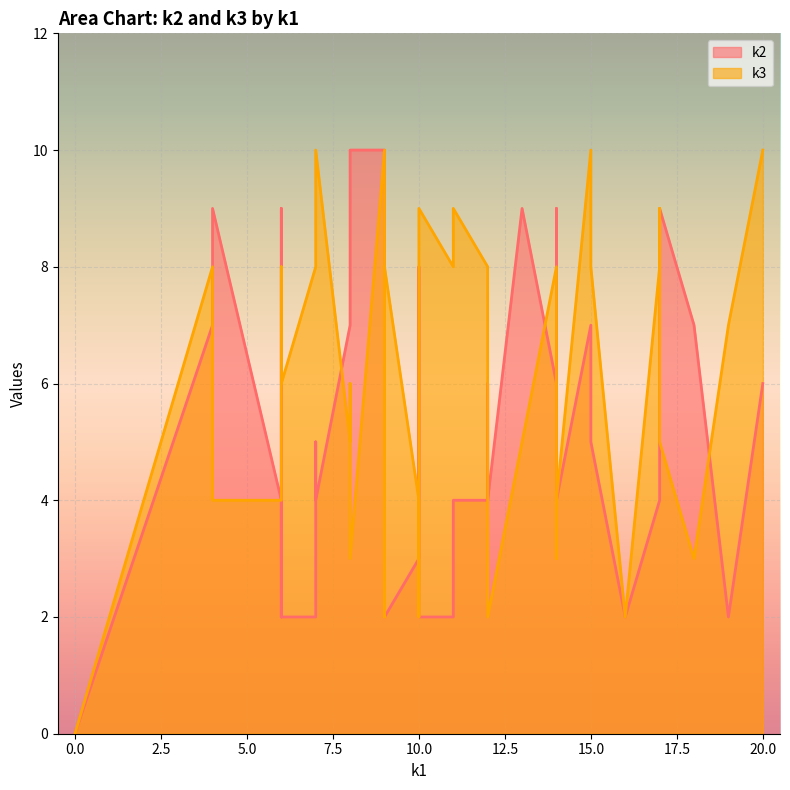

Count the k3 values in the range 3 to 8.

27